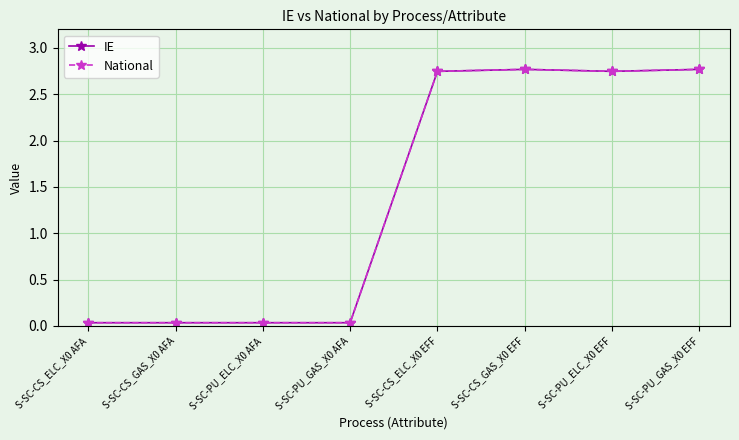

What is the sum of the IE values at S-SC-PU_ELC_X0 EFF and S-SC-PU_ELC_X0 AFA?

2.8